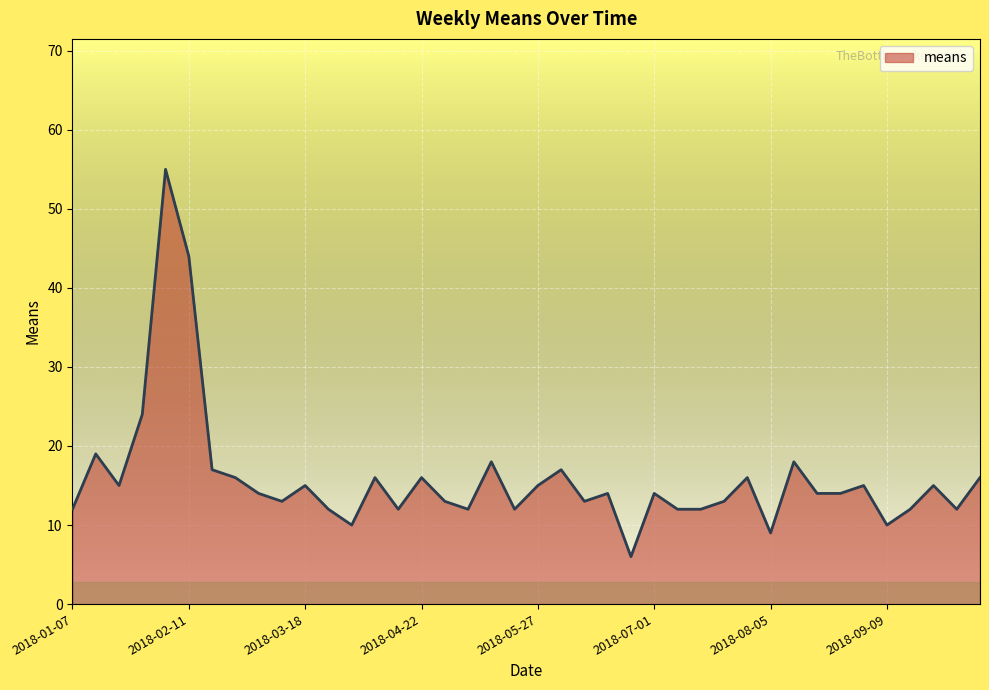

What is the greatest value displayed?

55